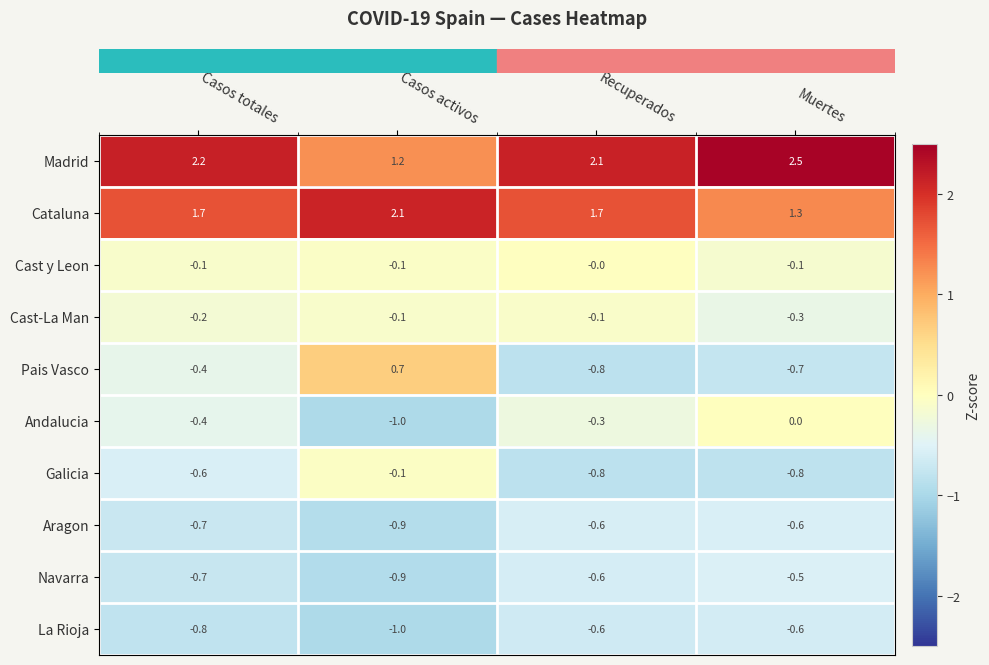

Which series has the largest range (max minus min)?

Pais Vasco